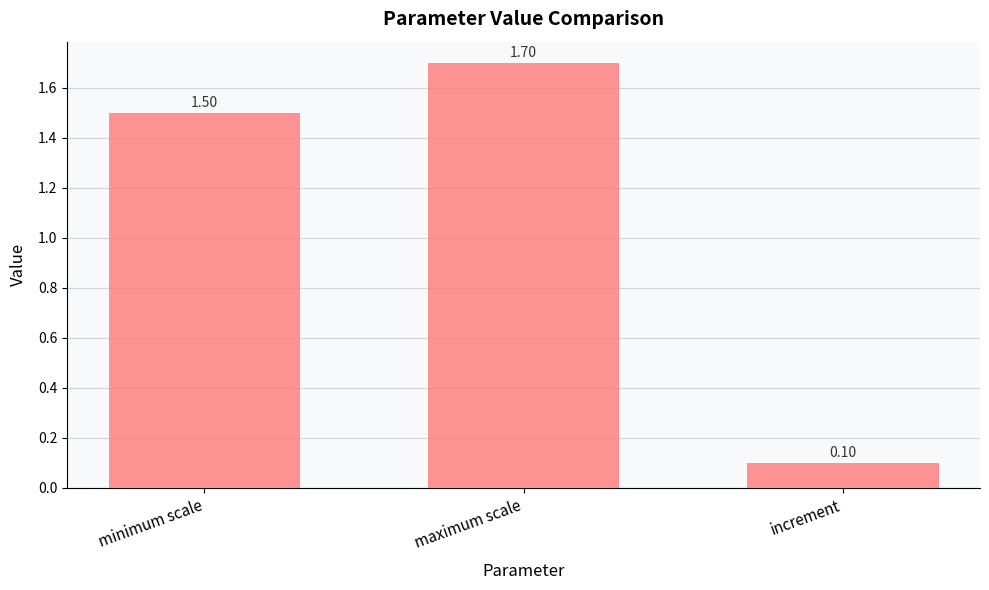

What is the label of the 3rd bar from the left?

increment